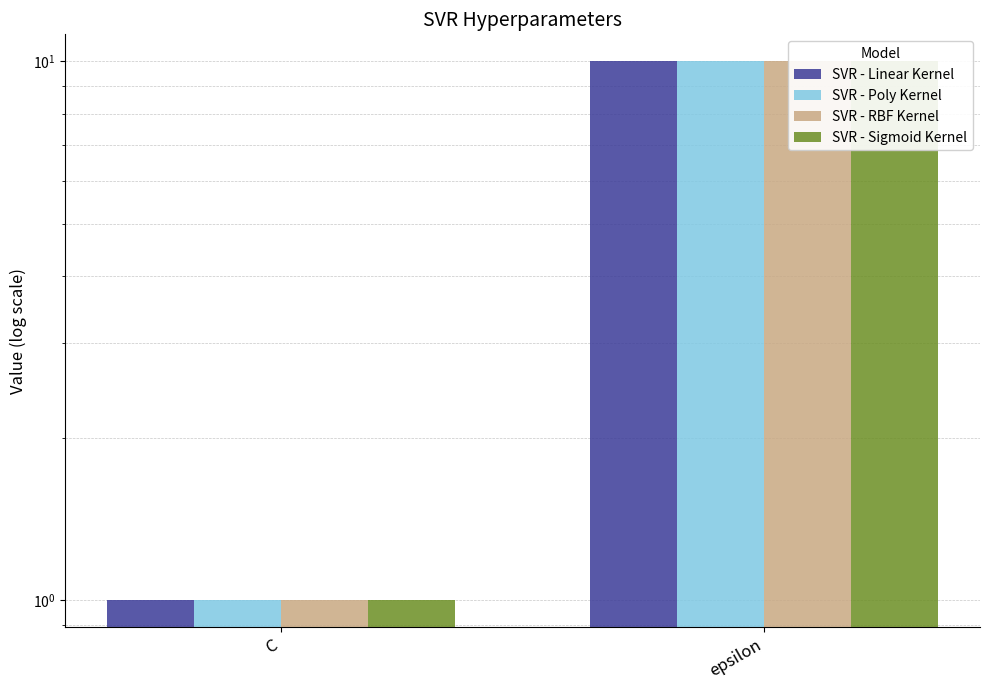

What is the label of the 1st bar from the right?

epsilon